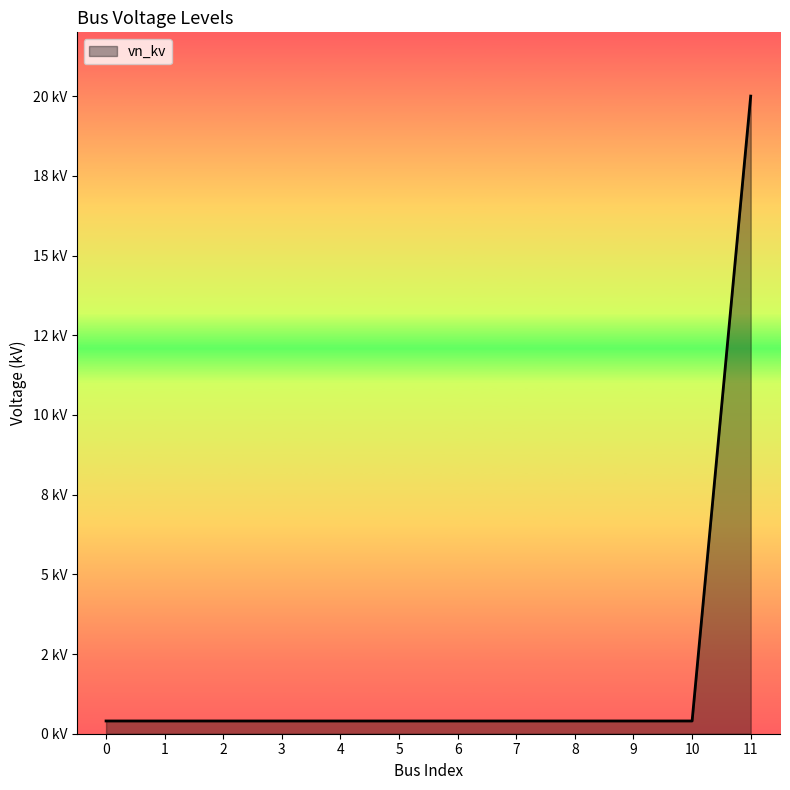

Does the chart display data point markers on the line(s)?

No